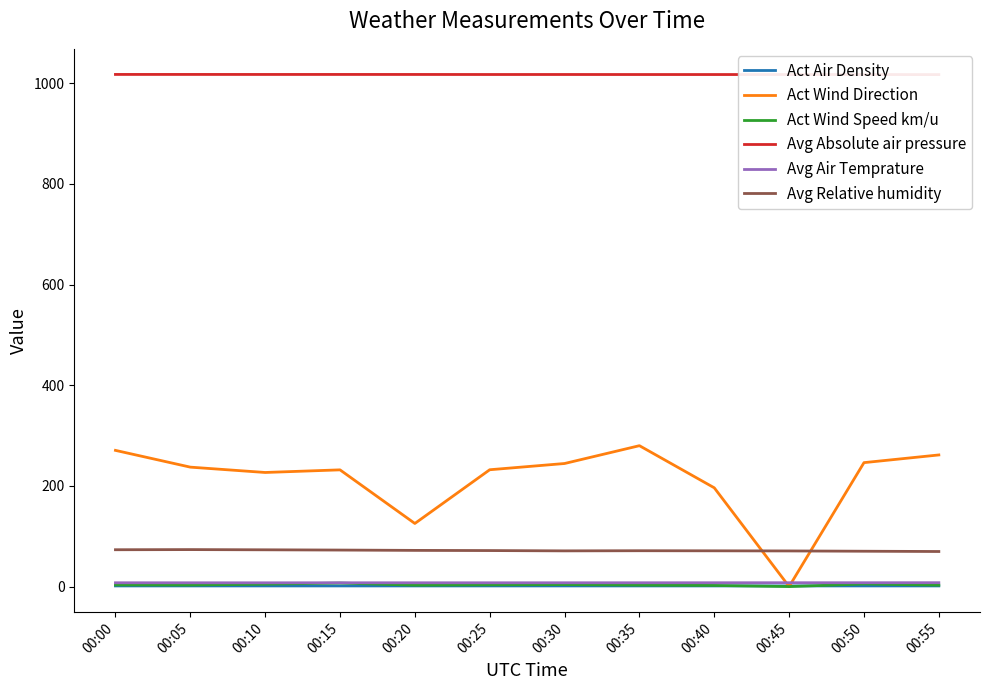

At which label does Avg Relative humidity reach its peak?

00:05